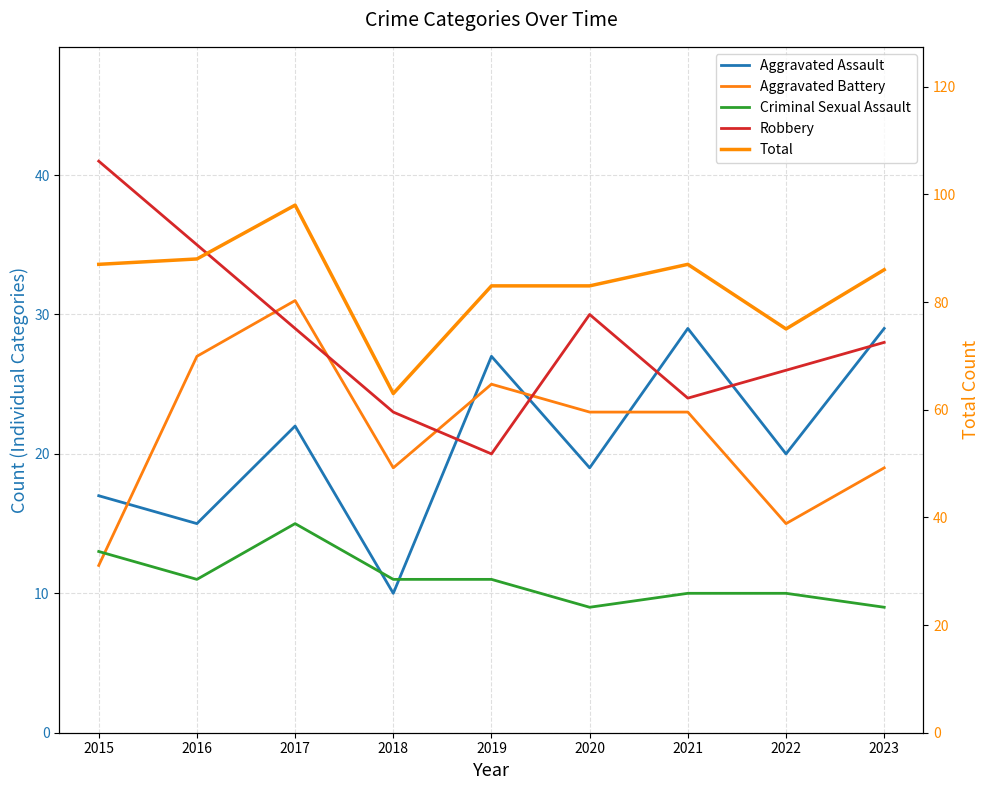

What is the maximum value for Criminal Sexual Assault?

15